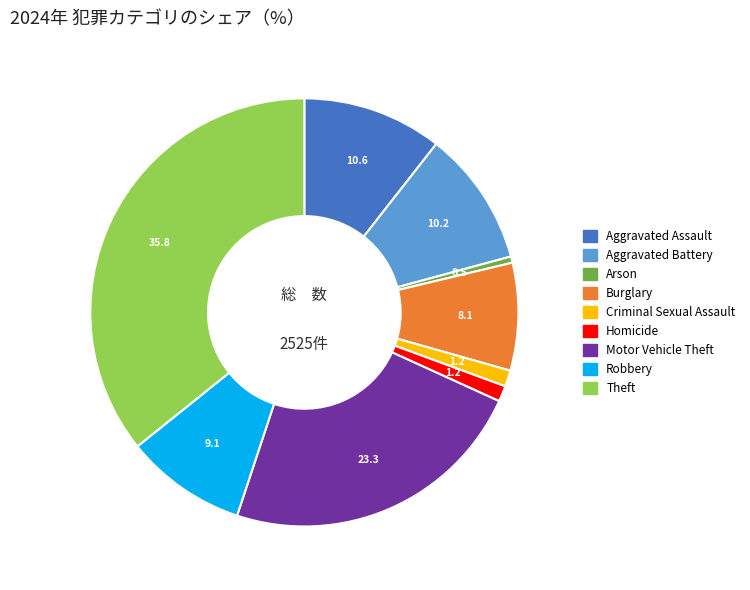

The Criminal Sexual Assault slice represents 1% of the pie. True or false?

True